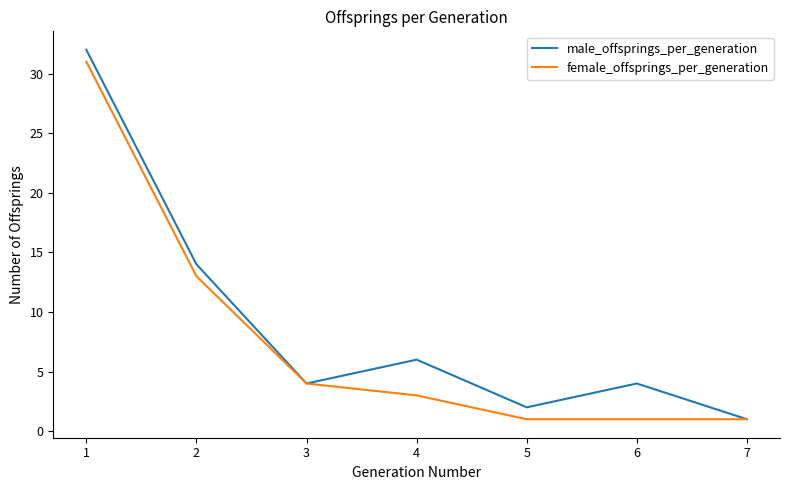

List the series in order of their peak value, highest first.

male_offsprings_per_generation, female_offsprings_per_generation